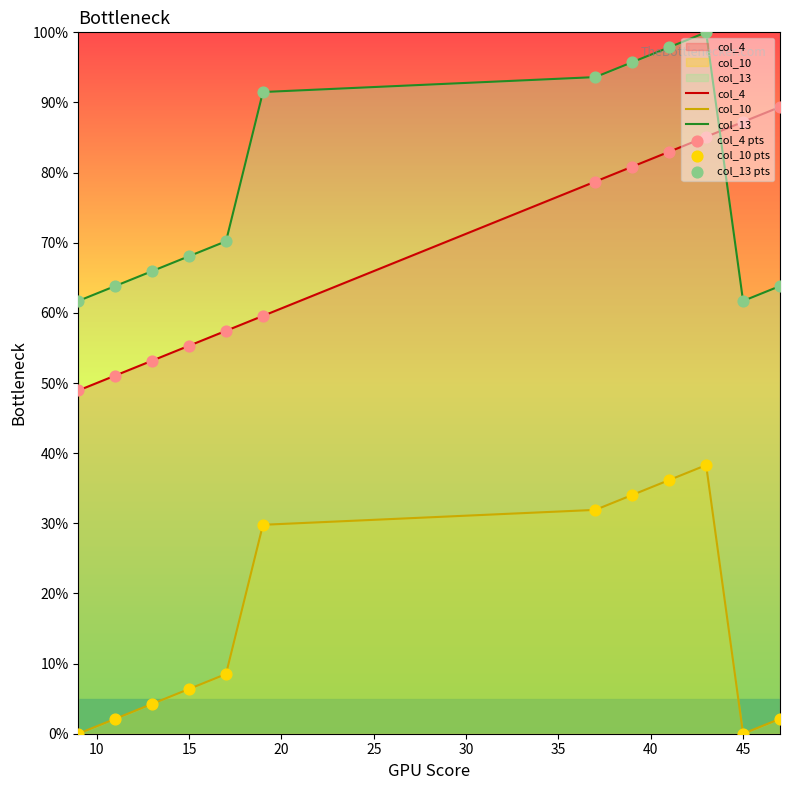

Which series has the largest total across all categories?

col_13